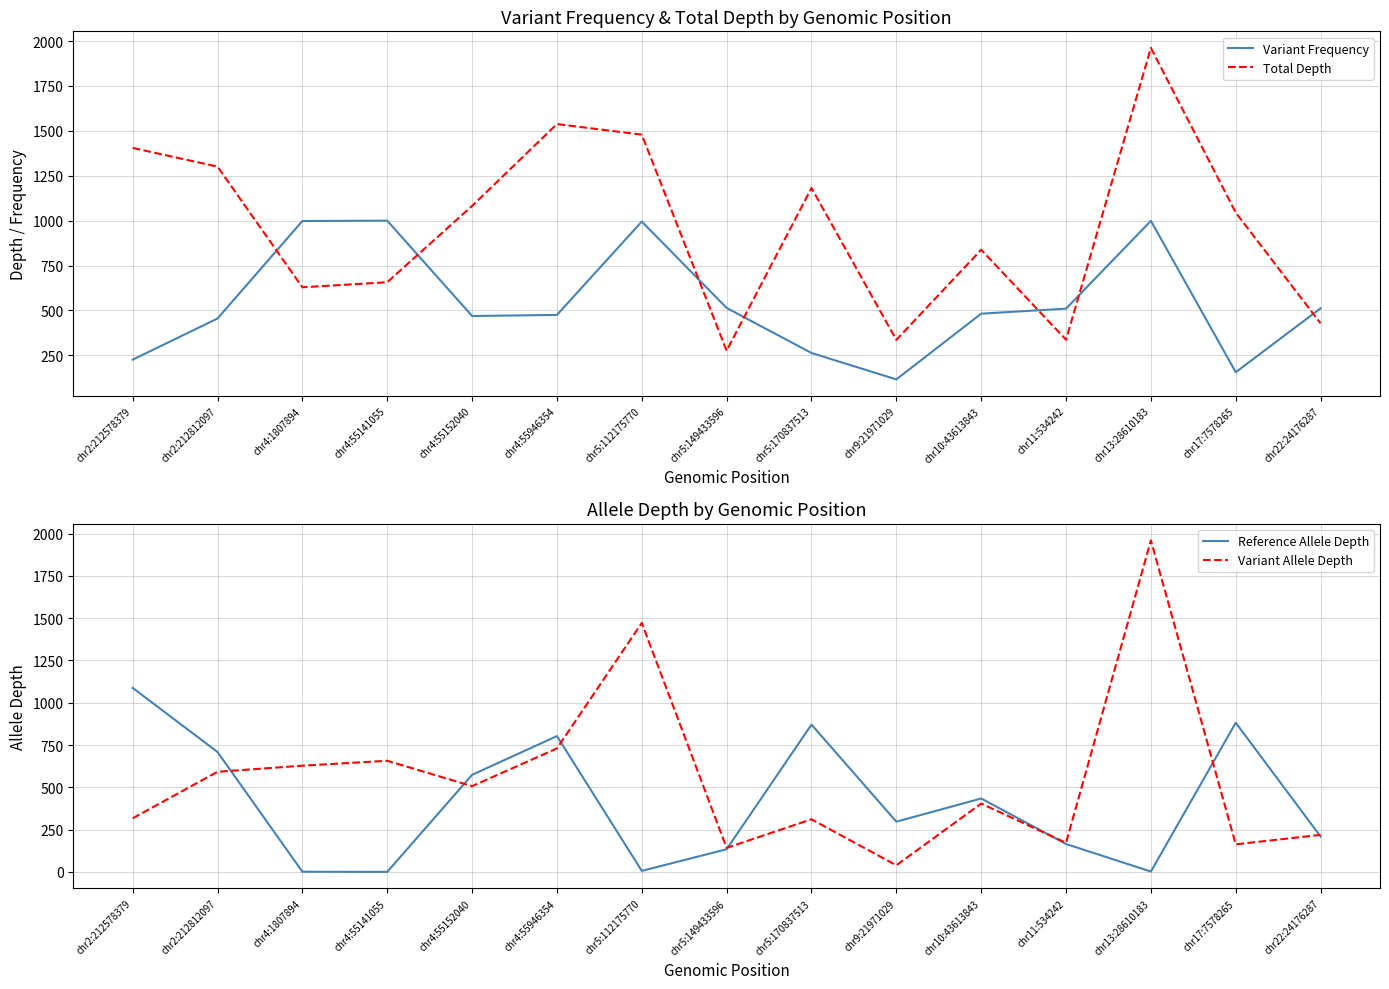

How many data points does each series have?

15